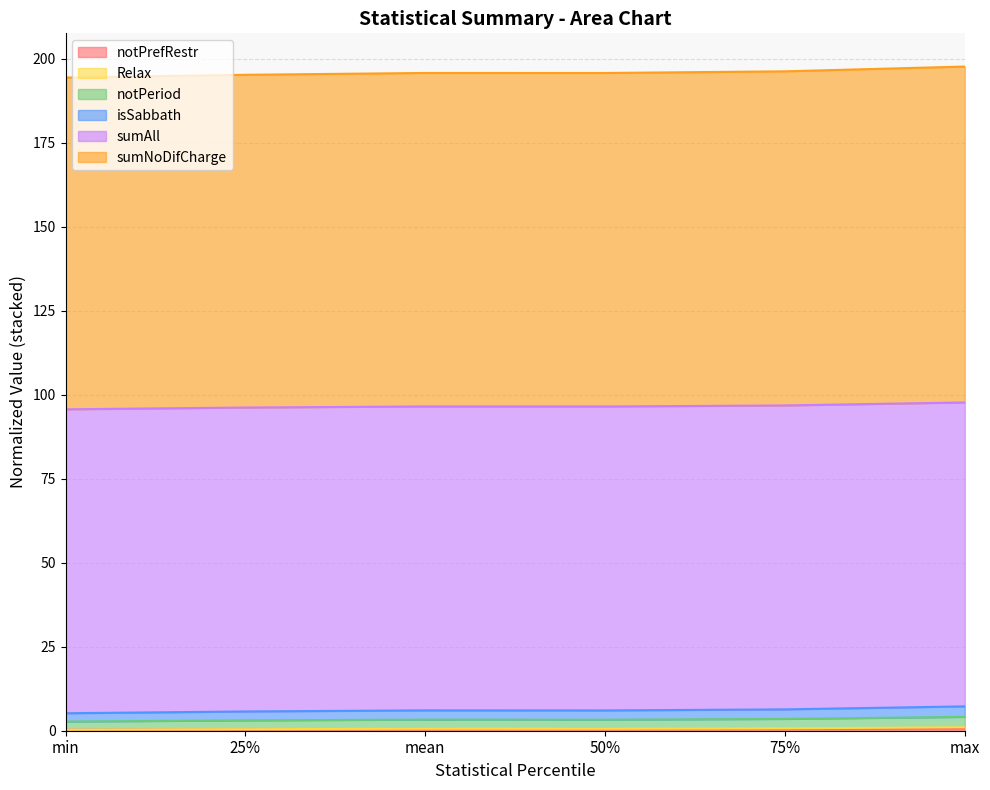

At which label is notPrefRestr closest to 0?

min